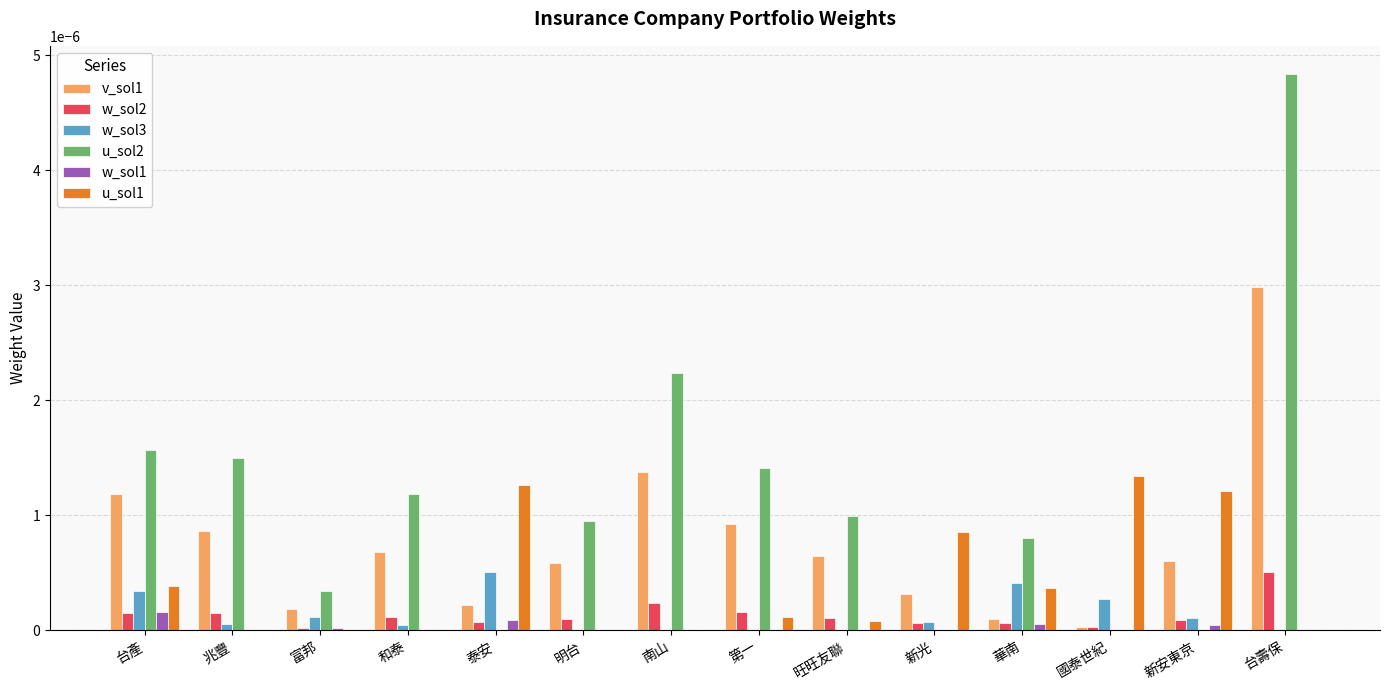

The w_sol2 series shows 0.0 at 旺旺友聯. True or false?

True